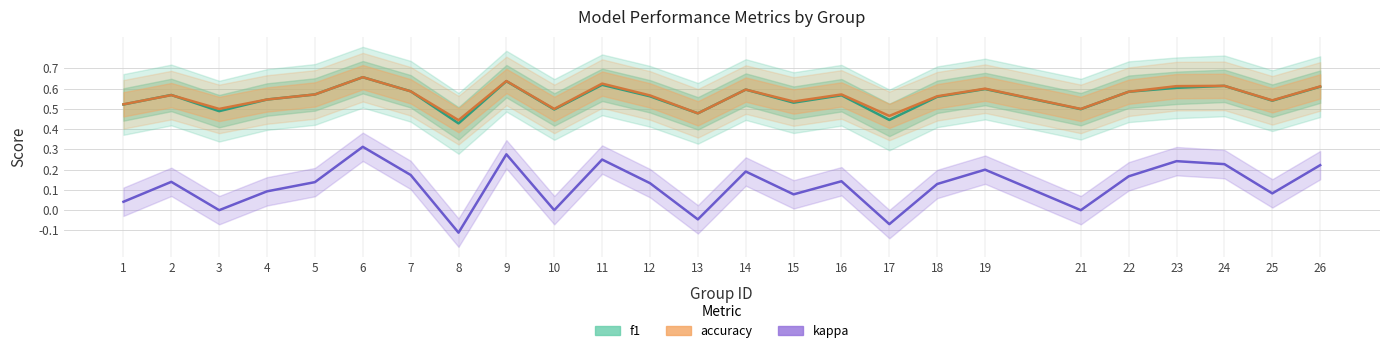

What is the difference between the maximum and minimum values in the kappa series?

0.4